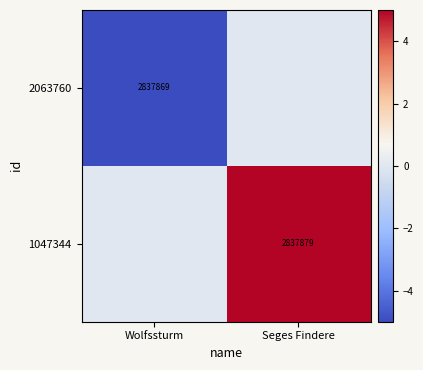

The value of 2063760 at Wolfssturm is 1219638. True or false?

False